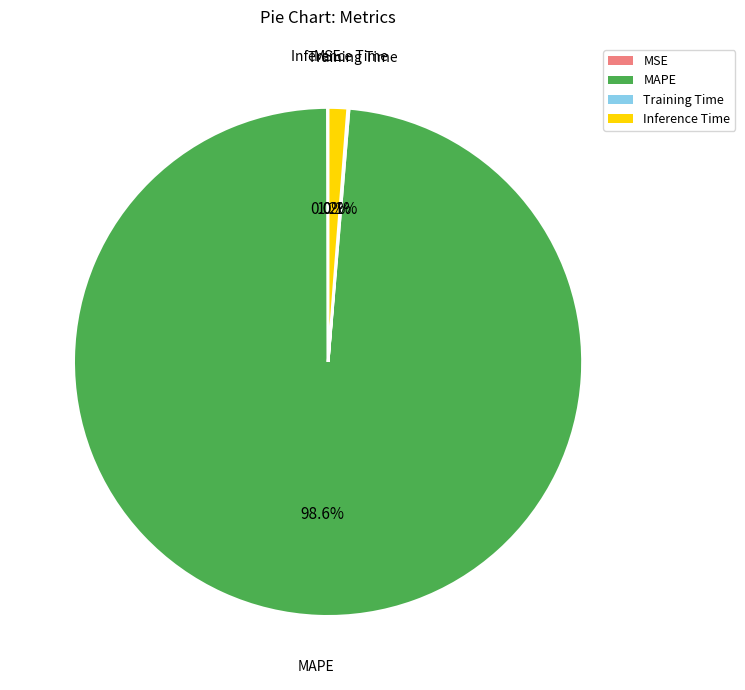

Is there a majority slice in this chart?

Yes